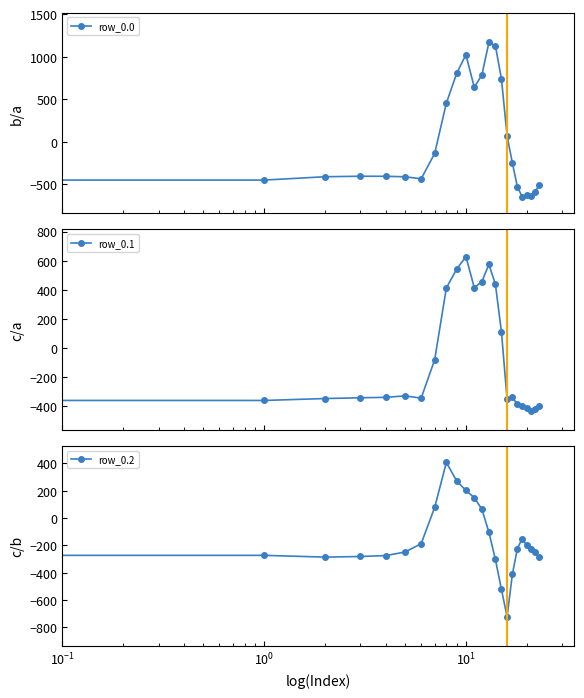

How many interior local peaks does the row_0.2 series have?

3